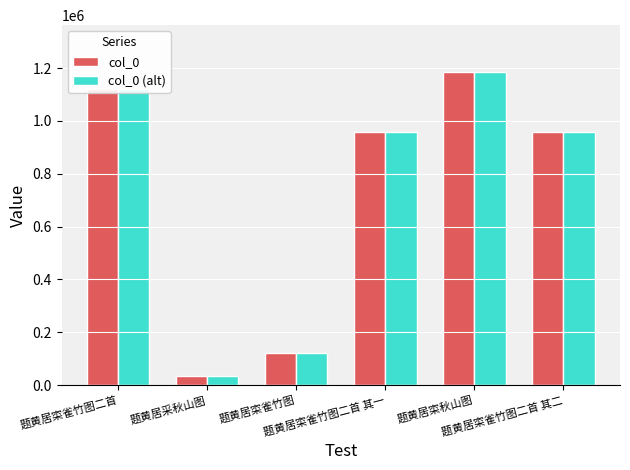

What is the sum of all col_0 (alt) values?

4379736